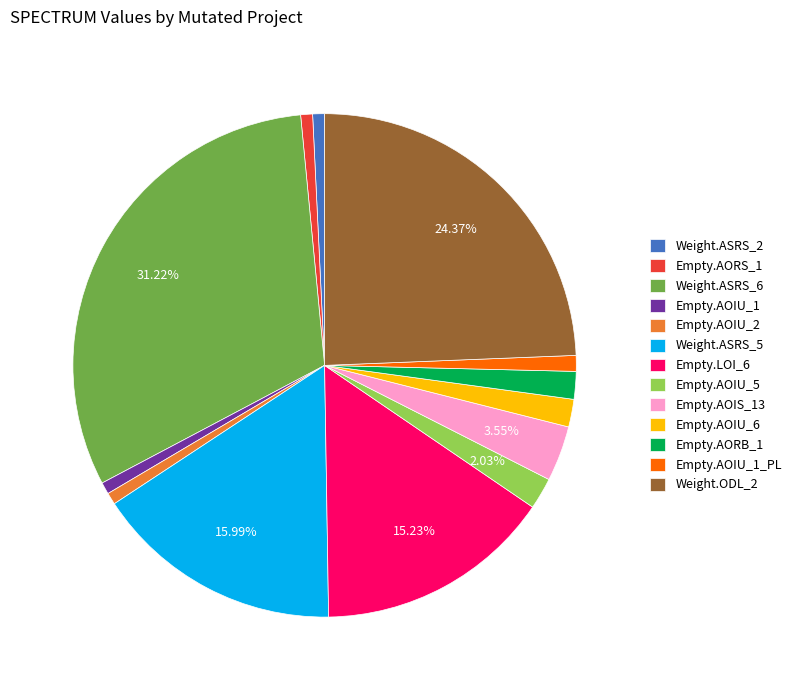

Is the sum of Weight.ASRS_6 and Empty.AOIU_1 greater than half?

No